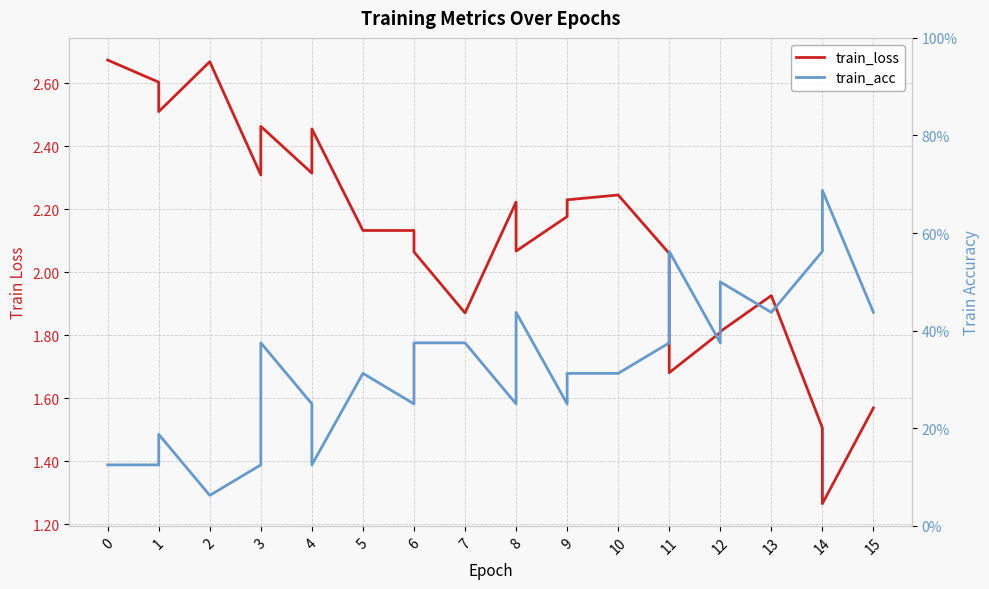

What is the value of the train_acc point at the 21st from the left?

0.5